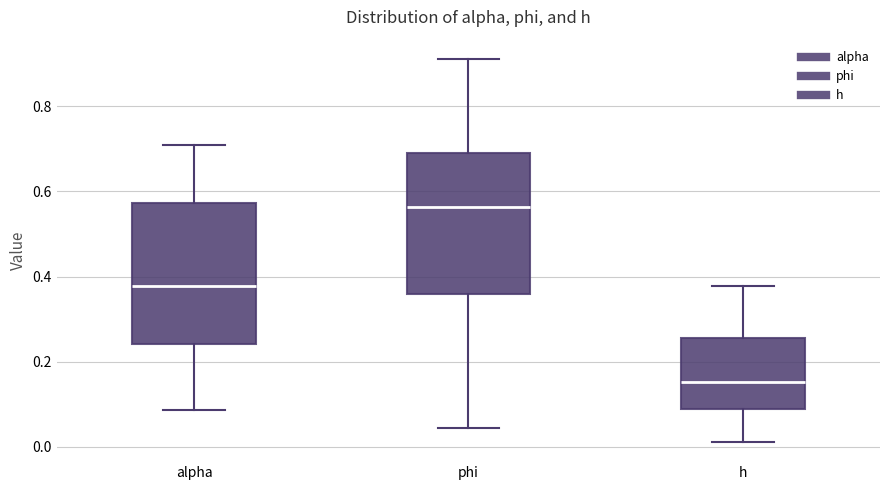

Where does the upper whisker of the box for alpha end on the y-axis? The values are not printed on the chart, so give them approximately, as read against the axis.

0.70